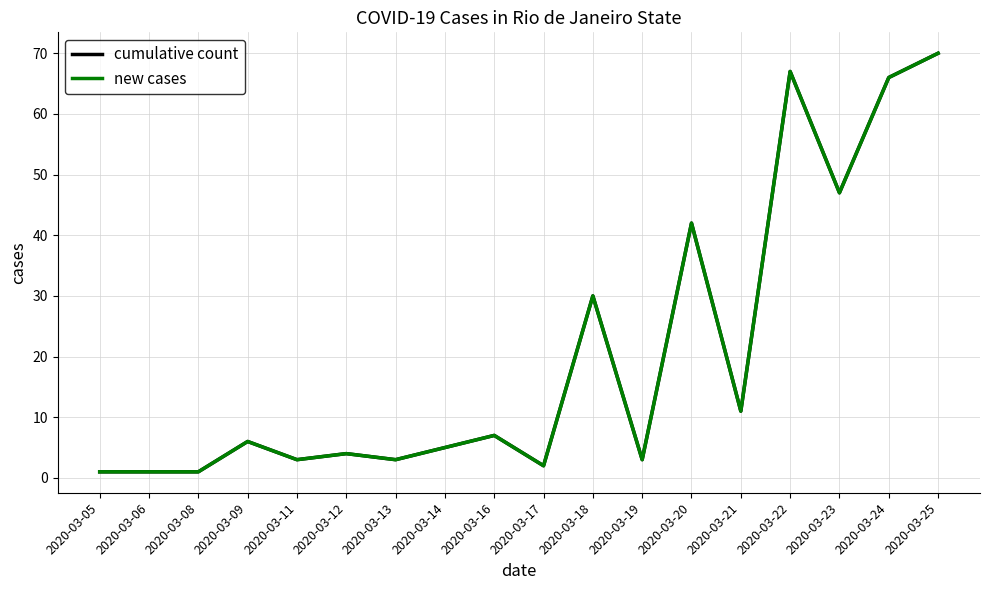

Rank the categories by cumulative count value from lowest to highest.

2020-03-05, 2020-03-06, 2020-03-08, 2020-03-17, 2020-03-11, 2020-03-13, 2020-03-19, 2020-03-12, 2020-03-14, 2020-03-09, 2020-03-16, 2020-03-21, 2020-03-18, 2020-03-20, 2020-03-23, 2020-03-24, 2020-03-22, 2020-03-25